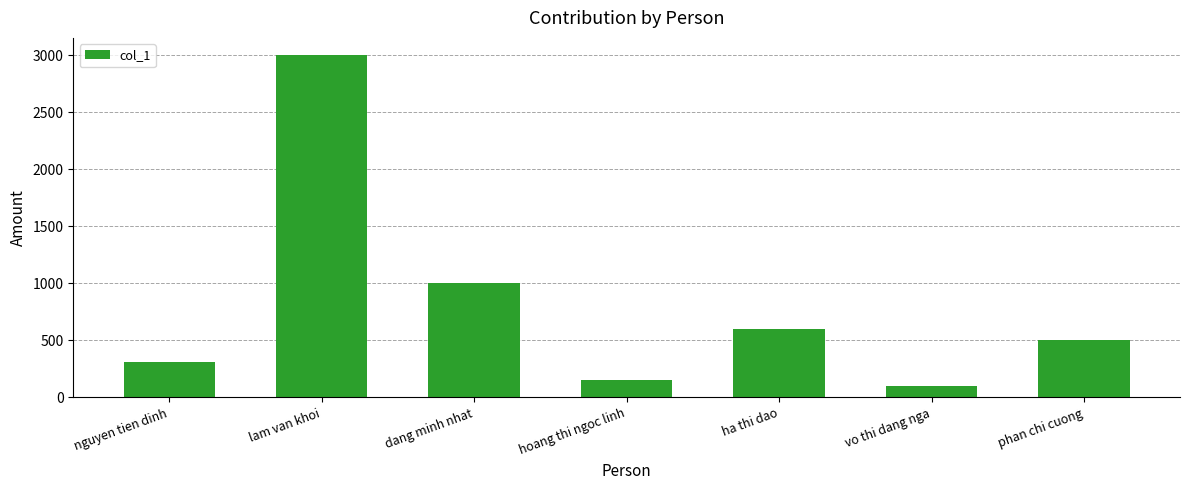

List the labels in order of value, smallest first.

vo thi dang nga, hoang thi ngoc linh, nguyen tien dinh, phan chi cuong, ha thi dao, dang minh nhat, lam van khoi